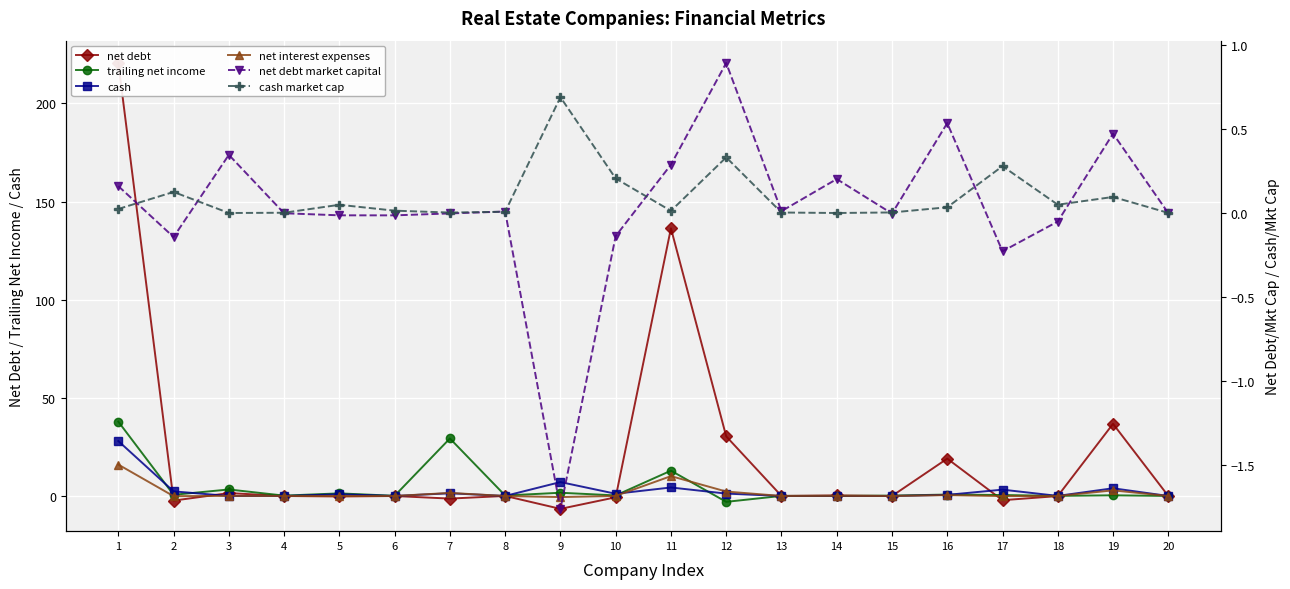

What is the difference between the maximum and minimum values in the net interest expenses series?

16.6